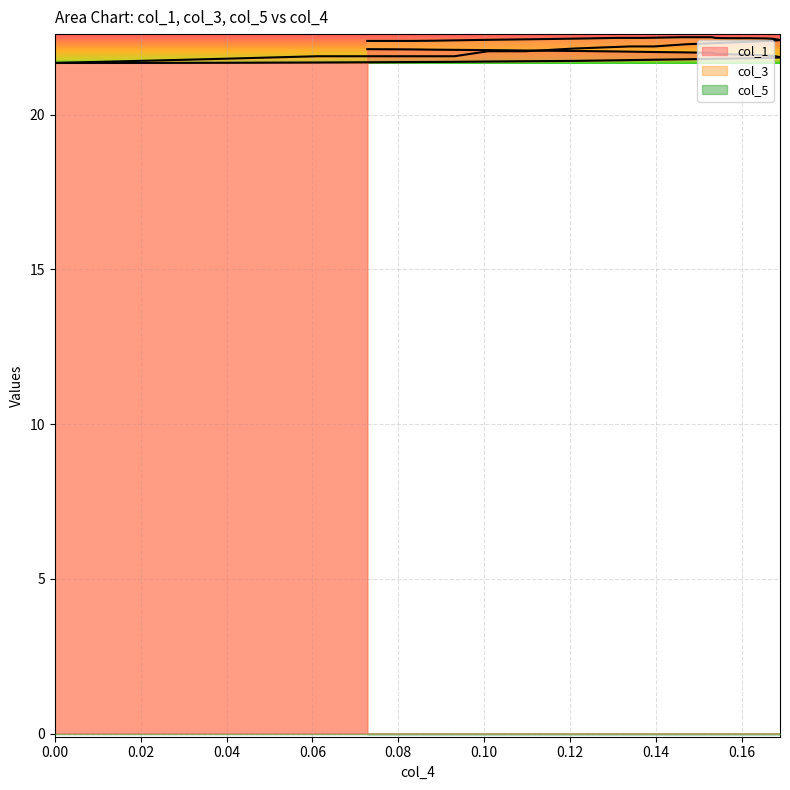

What is the lowest value of the col_1 series?

21.7